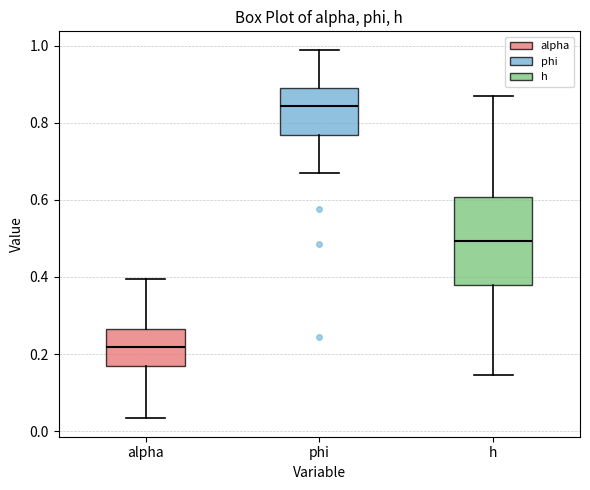

Reading left to right, read every box against the y-axis: the position of its median line, the range the box covers, and the ends of its whiskers. The values are not printed on the chart, so give them approximately, as read against the axis.

alpha: median 0.22, box 0.16 to 0.26, whiskers 0.04 to 0.40
phi: median 0.84, box 0.76 to 0.90, whiskers 0.66 to 0.98
h: median 0.50, box 0.38 to 0.60, whiskers 0.14 to 0.86